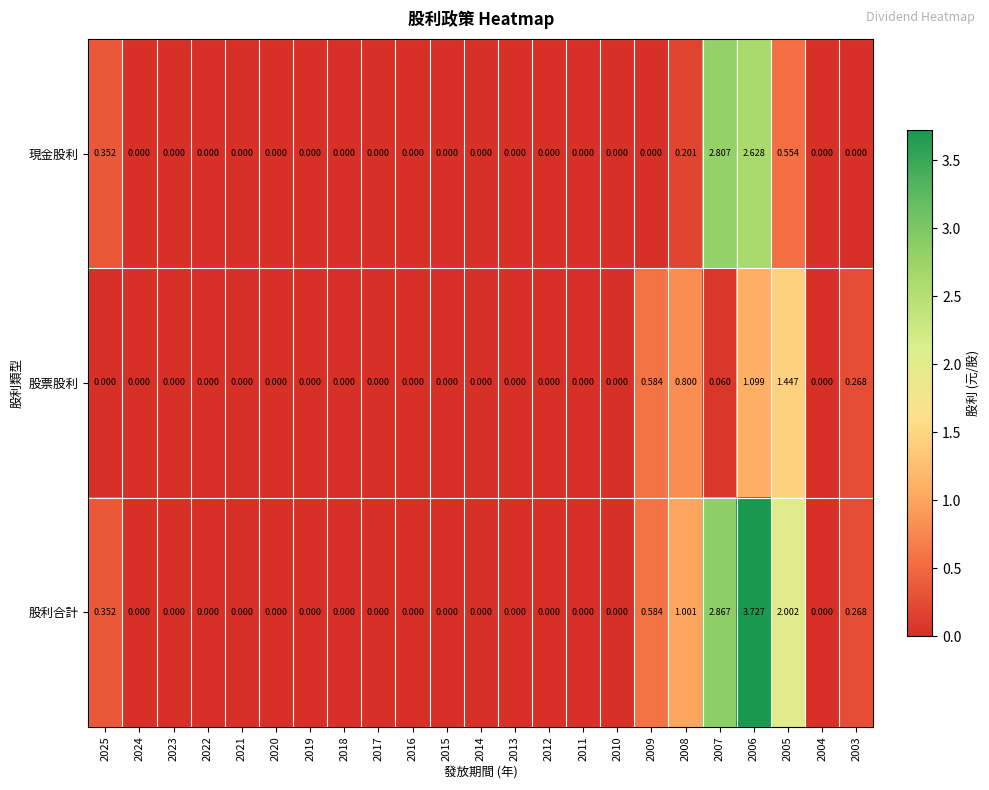

Rank the series by their maximum value, from highest to lowest.

股利合計, 現金股利, 股票股利